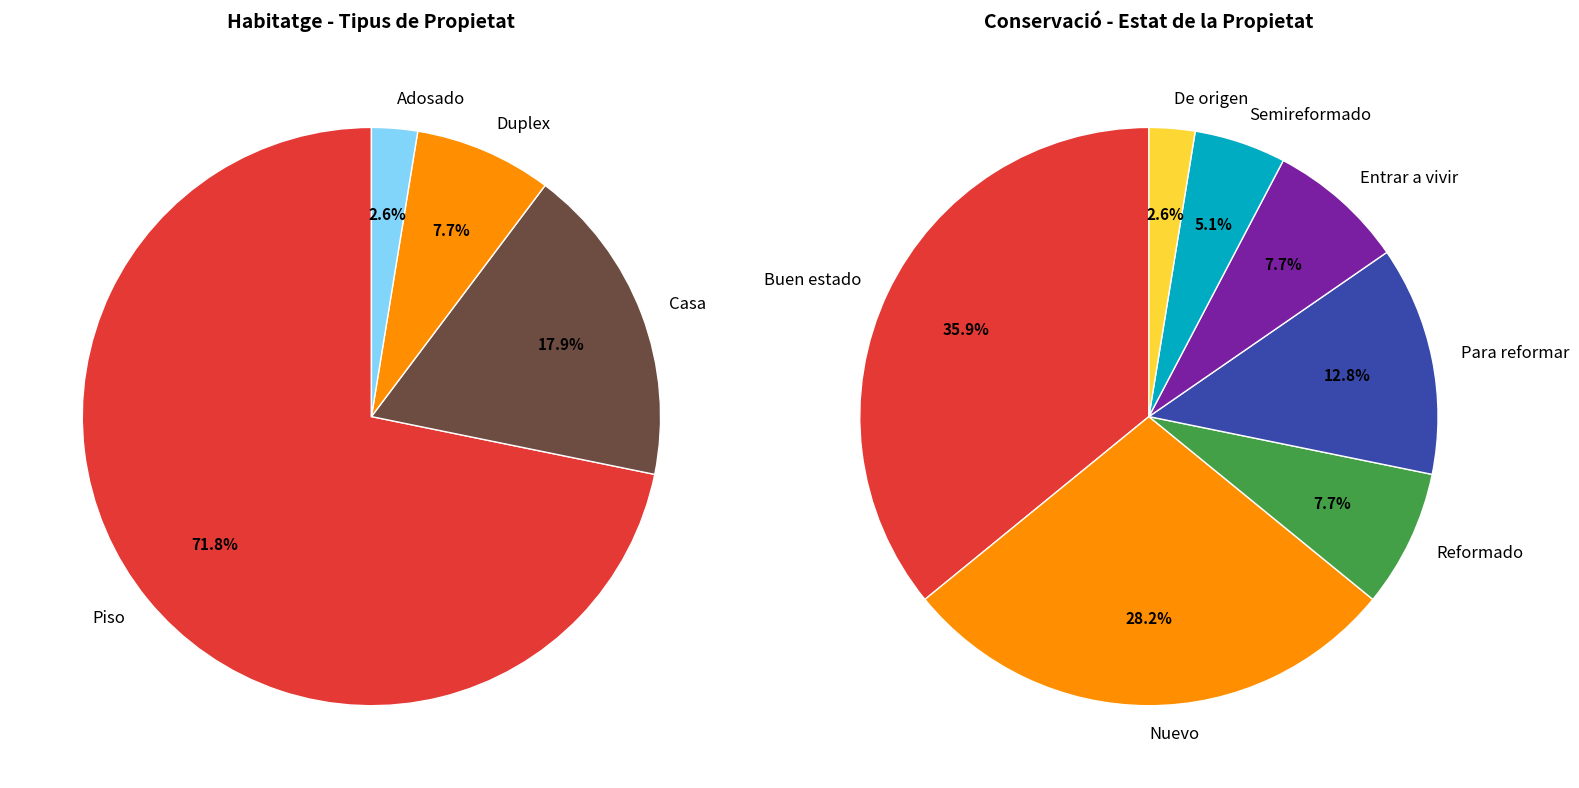

True or false: Actiu accounts for 1% of the total.

False